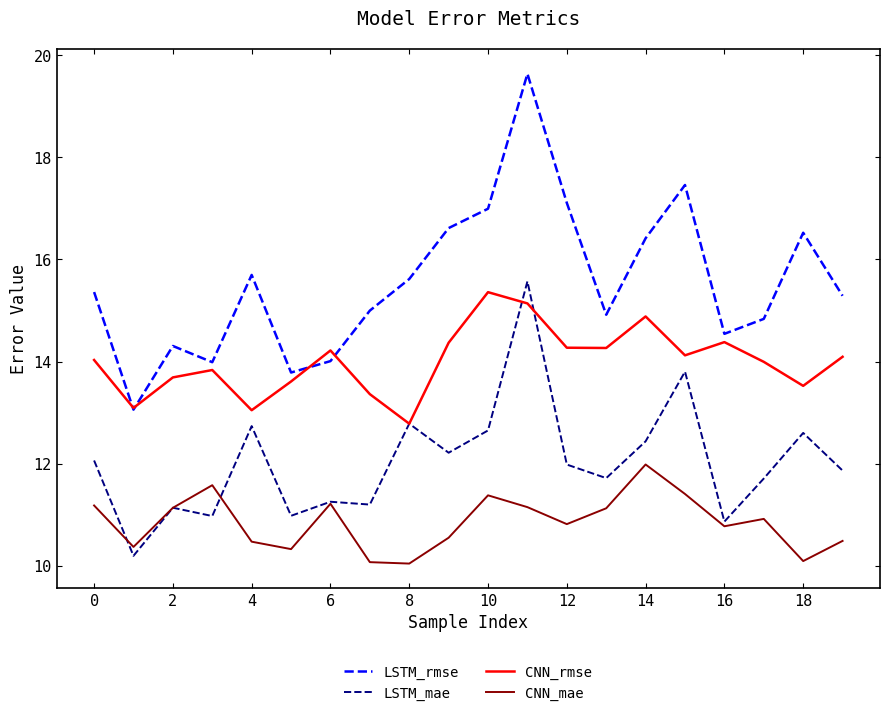

What are all the series names shown in the legend?

LSTM_rmse, LSTM_mae, CNN_rmse, CNN_mae